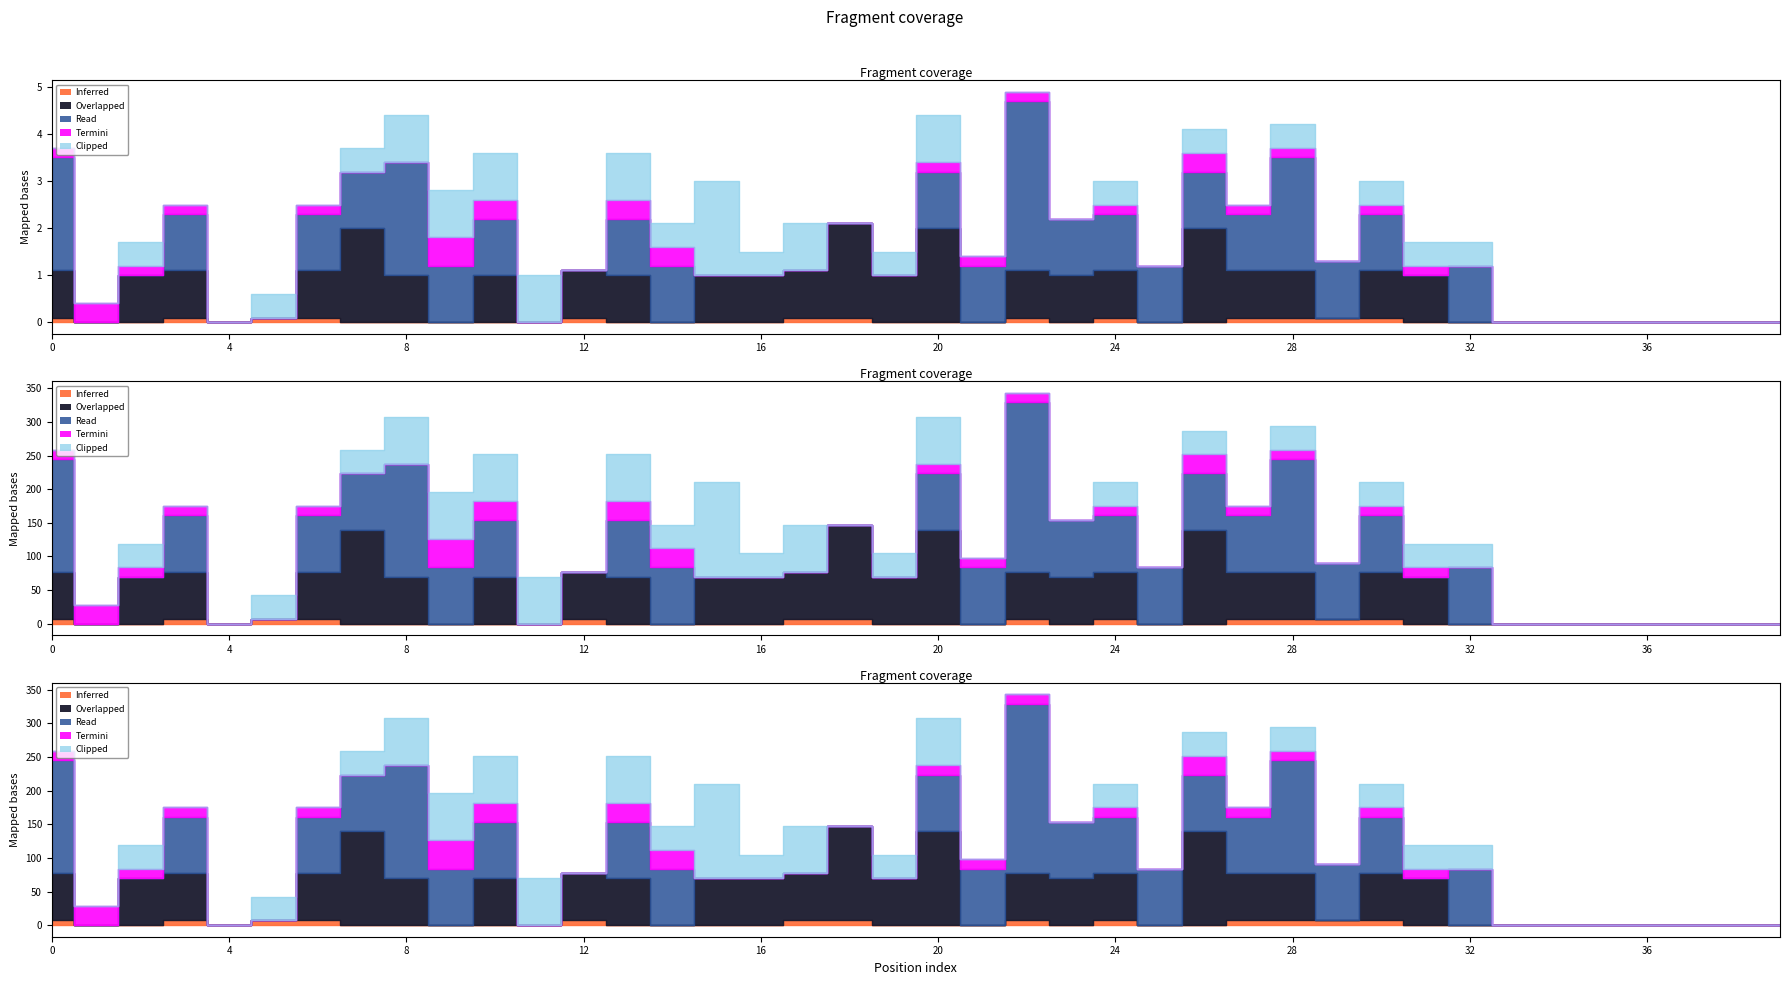

True or false: col_1 and col_2 cross at least once.

False